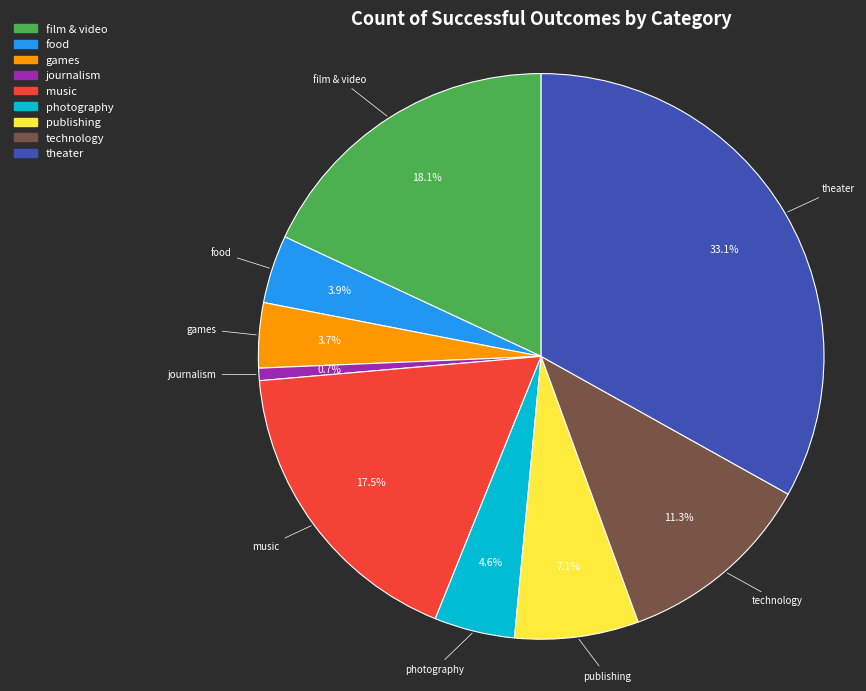

Which slice is the largest?

theater